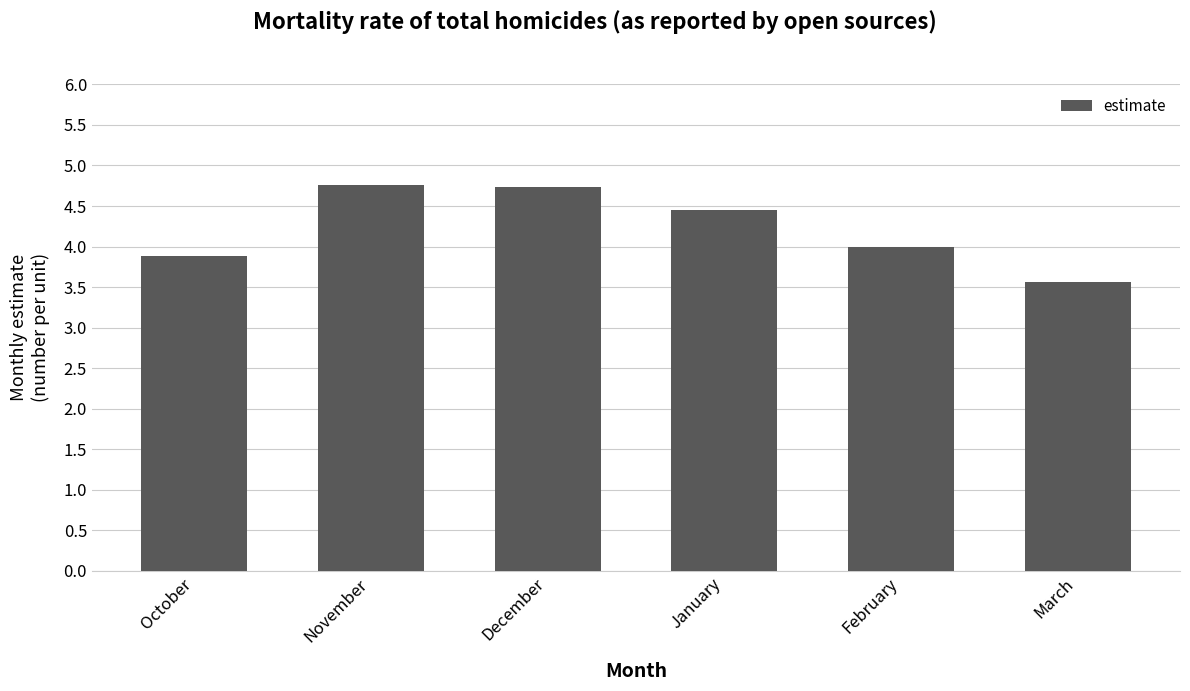

What is the value of the 6th bar from the left?

3.6